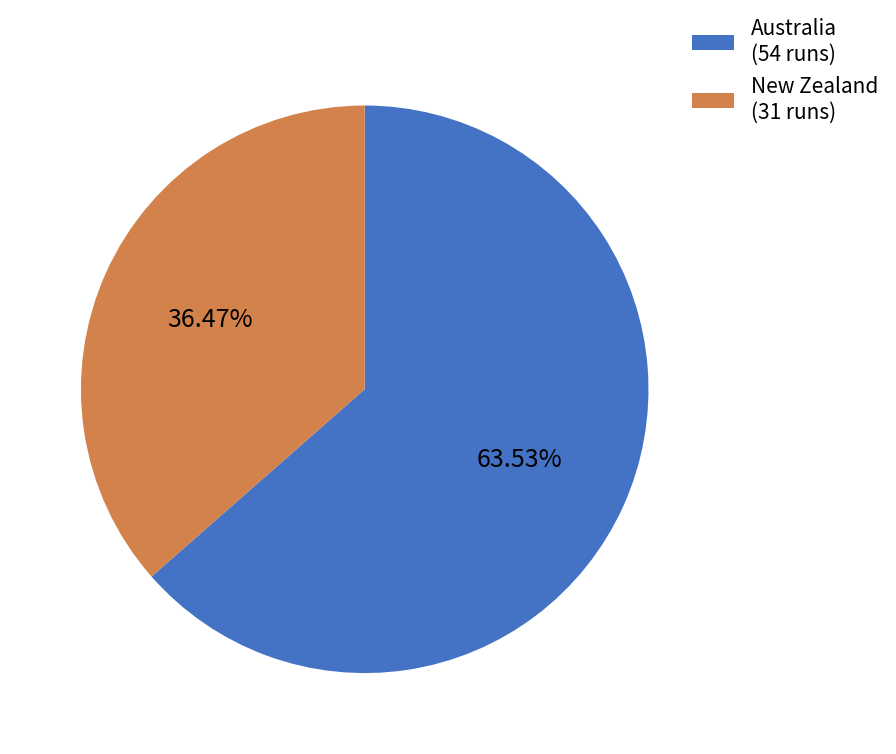

To the nearest percent, what portion does New Zealand represent?

36%